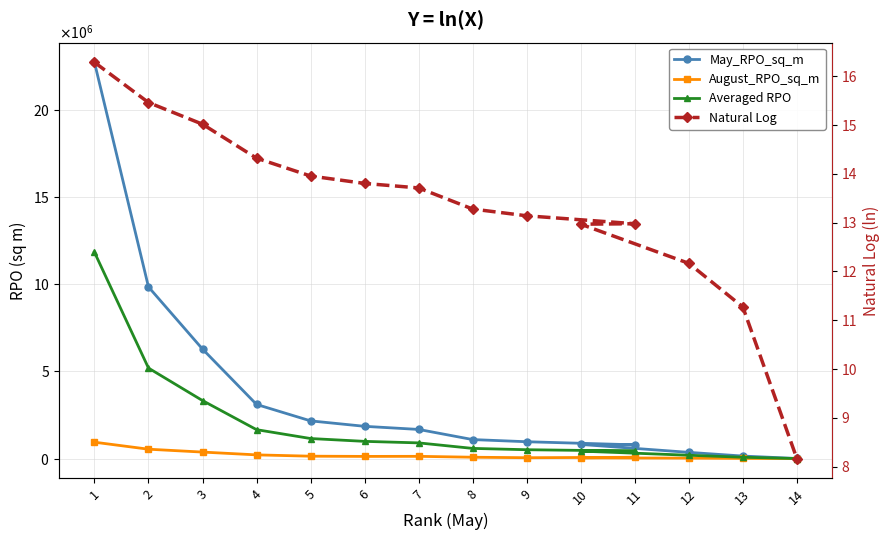

Between 1 and 8, which series saw the biggest shift?

May_RPO_sq_m